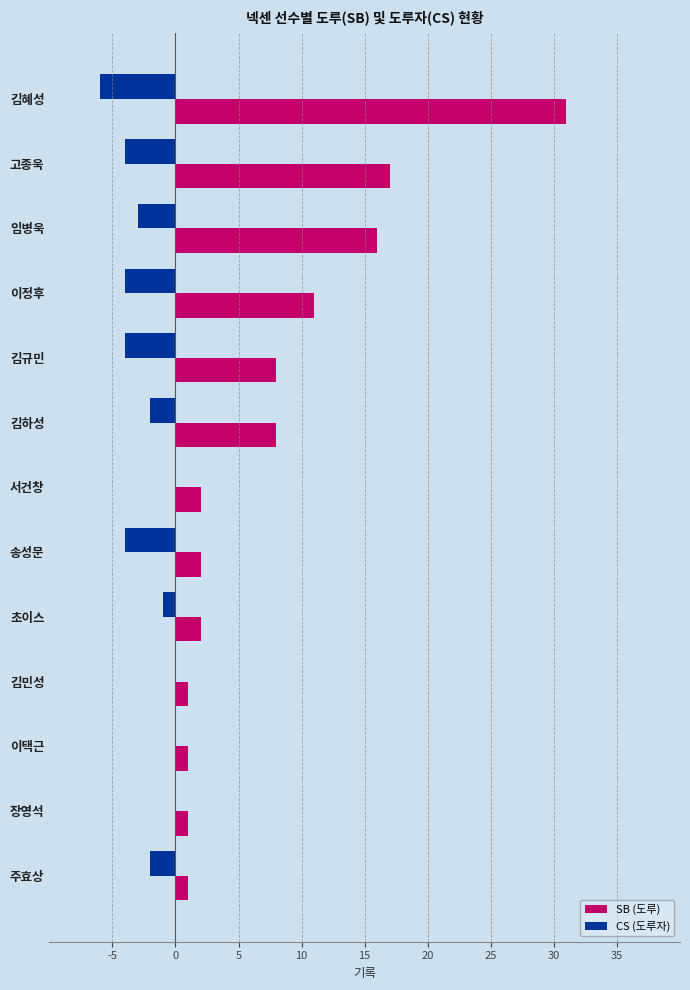

Which label corresponds to the largest value in the chart?

김혜성